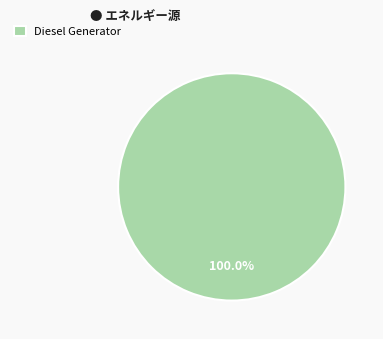

Which slice represents more than half of the pie?

Diesel Generator